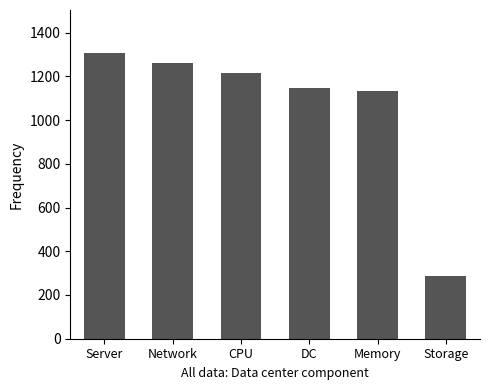

Count the number of data series in this chart.

1